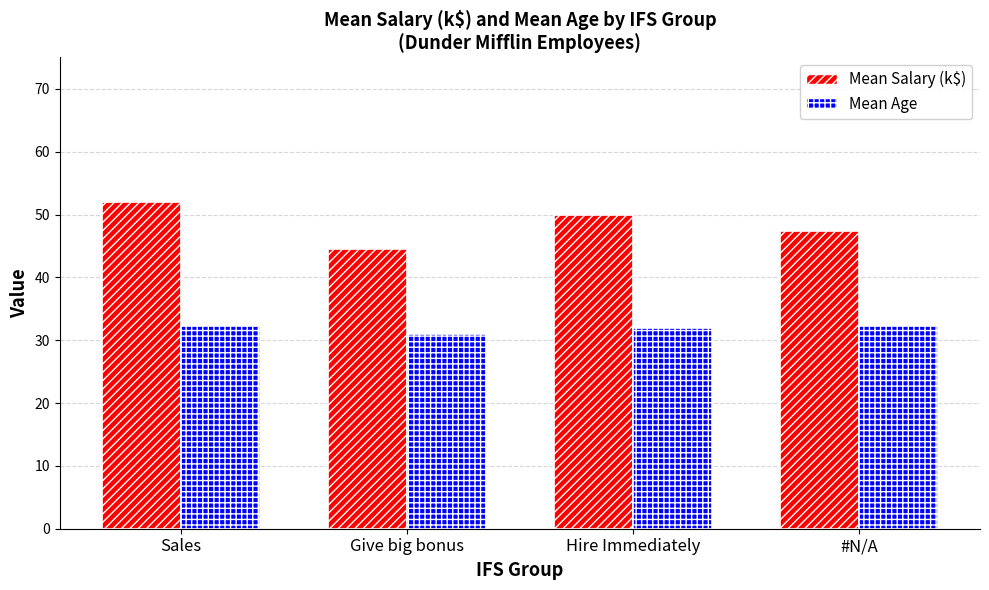

Where is Mean Age nearest to the value 31?

Give big bonus